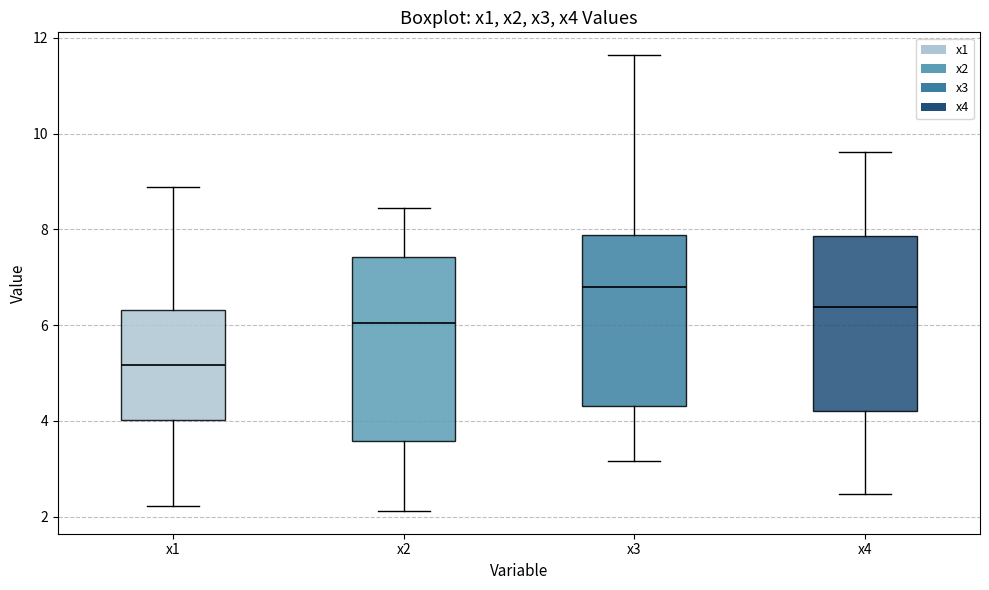

Which box has the highest median line?

x3